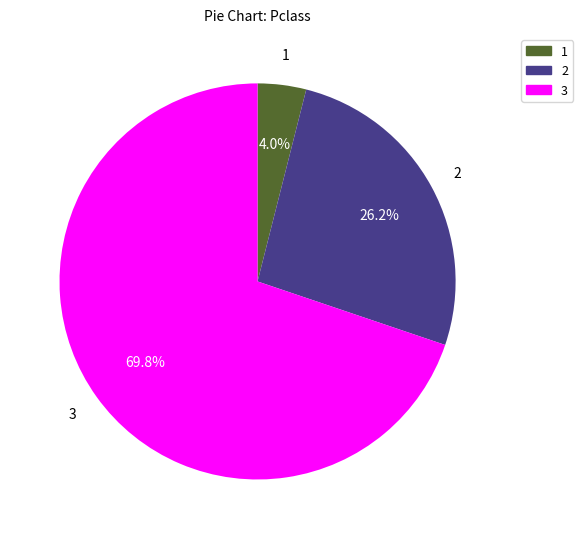

To the nearest percent, what is the average slice percentage?

33%